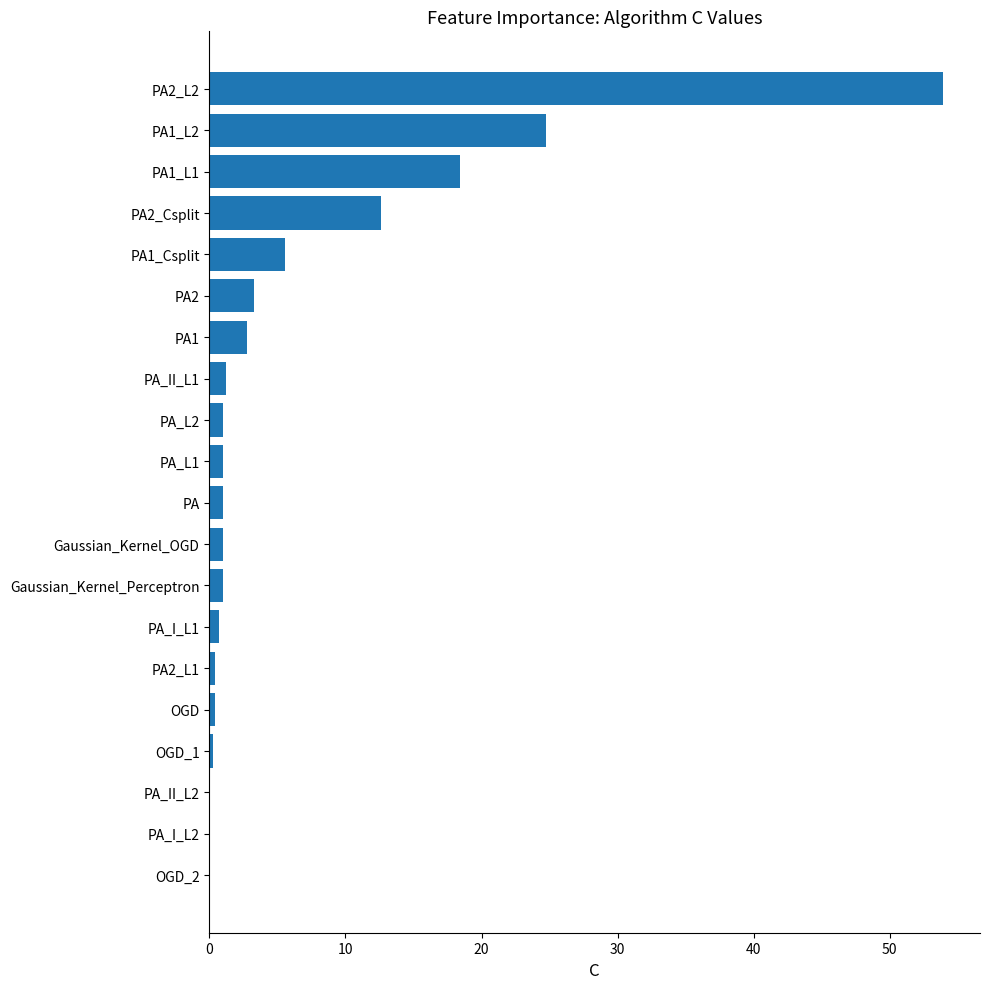

Are the bars grouped side by side (vs. stacked)?

No